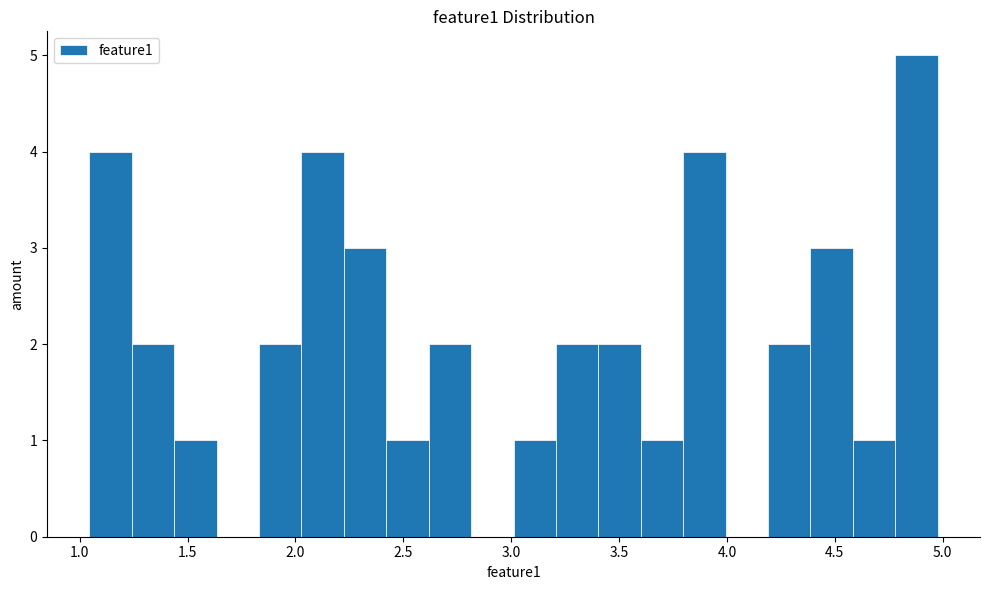

Read against the x-axis, roughly where is the centre of the tallest bar?

4.90